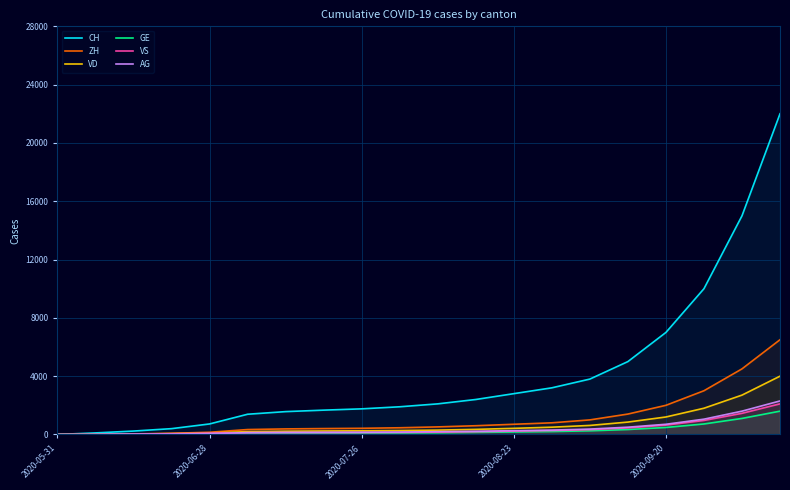

What is the difference between the maximum and minimum values in the GE series?

1600